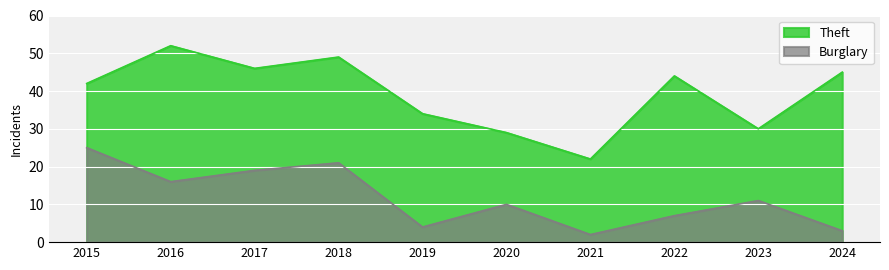

List the labels in order of Theft value, smallest first.

2021, 2020, 2023, 2019, 2015, 2022, 2024, 2017, 2018, 2016